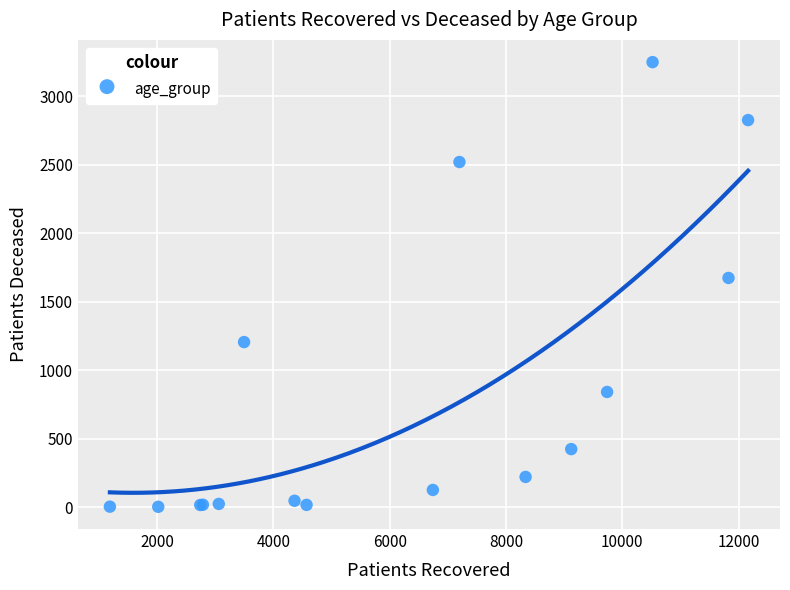

What Y value in the scatter plot is closest to 1625?

1673